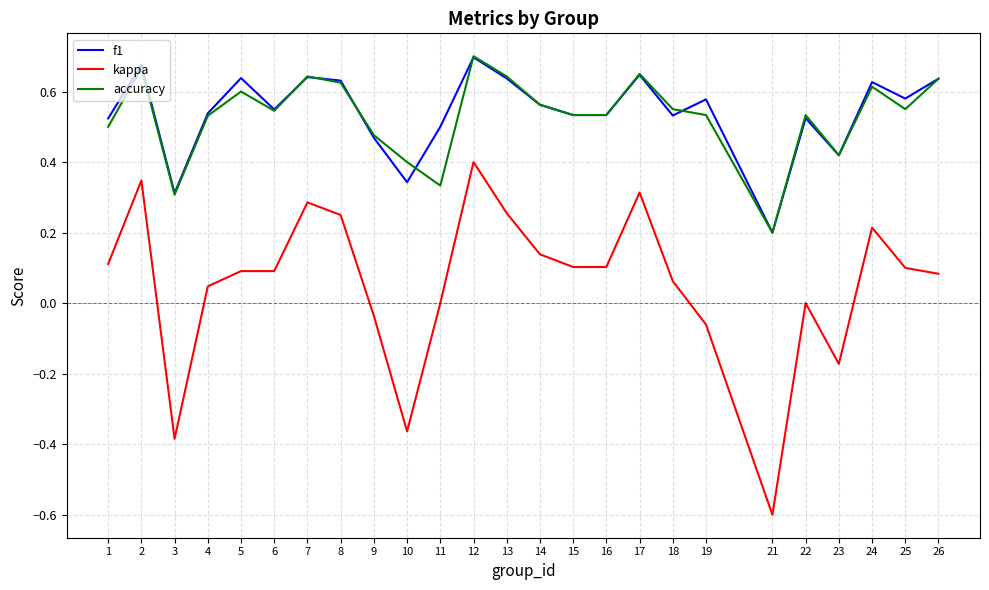

What is the minimum value shown in the chart?

-0.6